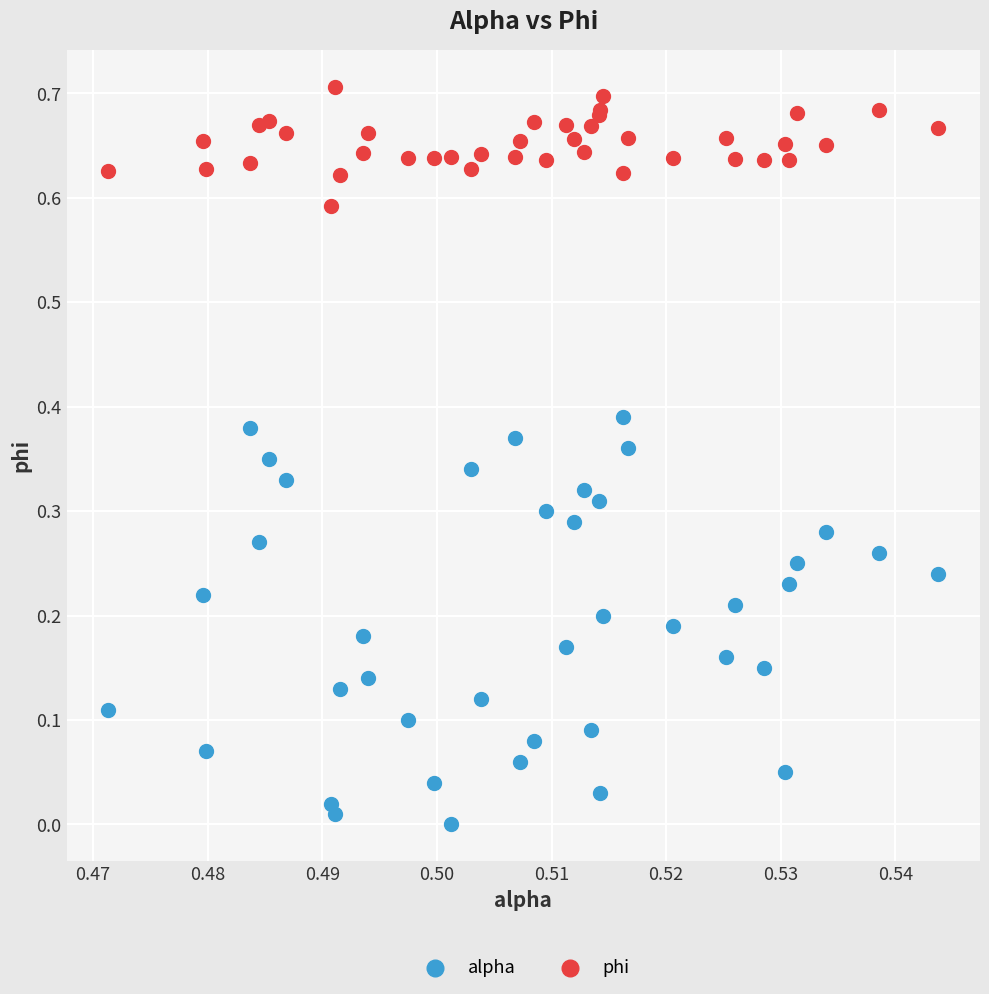

Which series reaches the minimum Y coordinate?

alpha